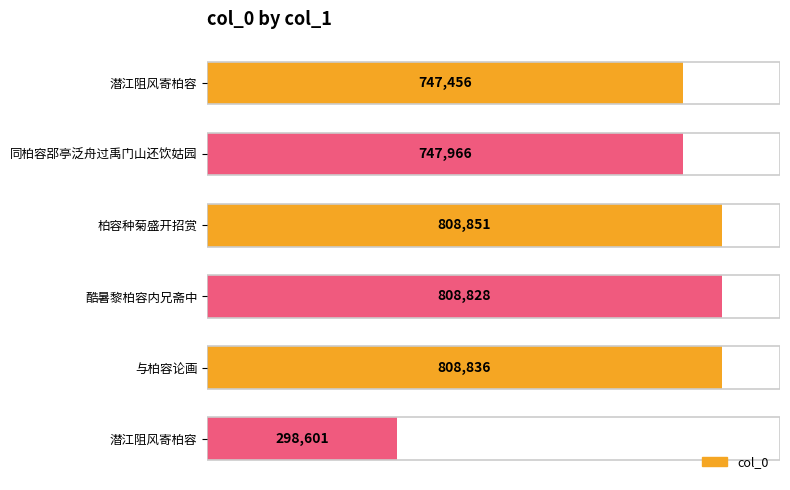

Count the number of values greater than 808828.

2